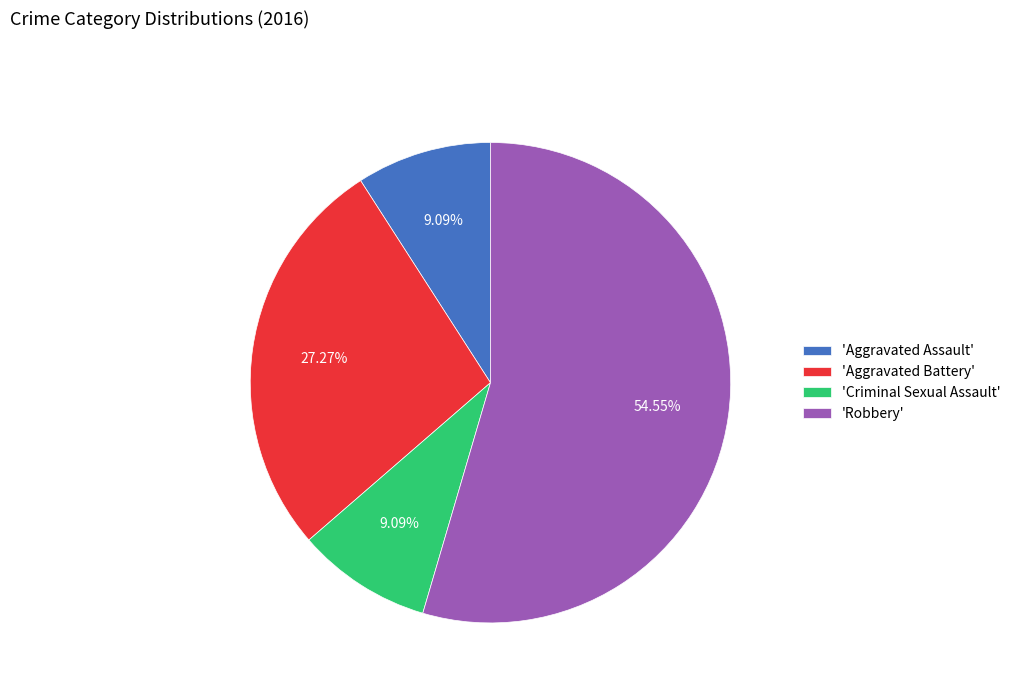

Between 'Robbery' and 'Aggravated Battery', which is larger?

'Robbery'